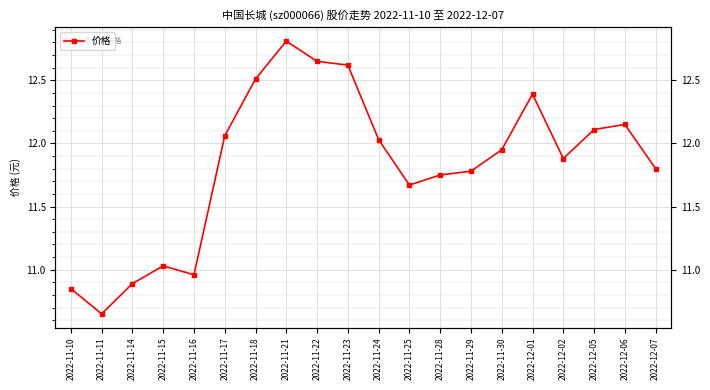

Reading left to right, what are all the values shown in this chart?

10.8	10.7	10.9	11.0	11.0	12.1	12.5	12.8	12.7	12.6	12.0	11.7	11.8	11.8	11.9	12.4	11.9	12.1	12.2	11.8